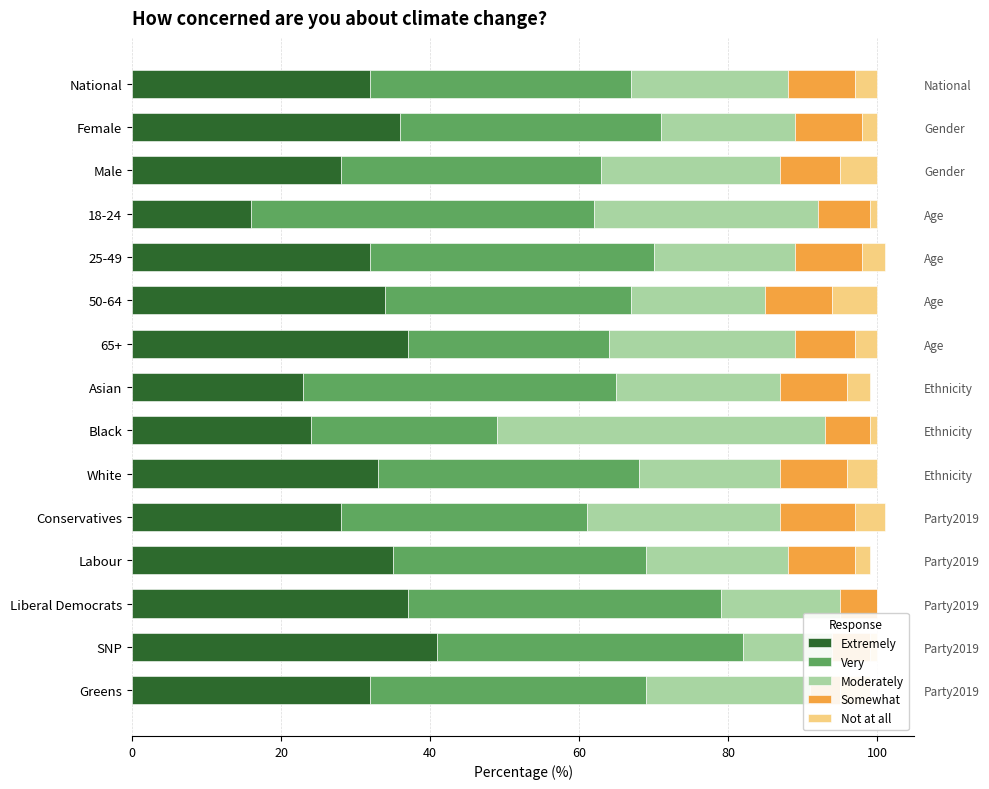

The value of Moderately at White is 8. True or false?

False